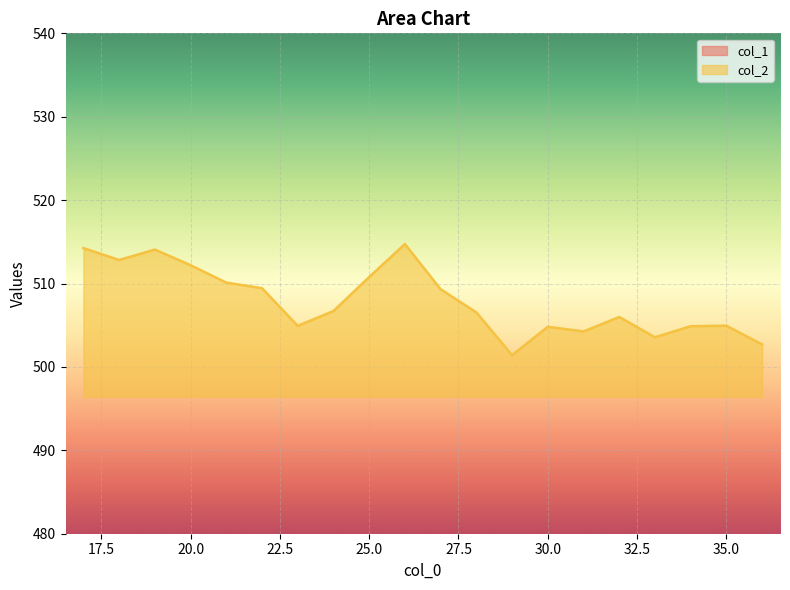

Which series has the widest spread of values?

col_1